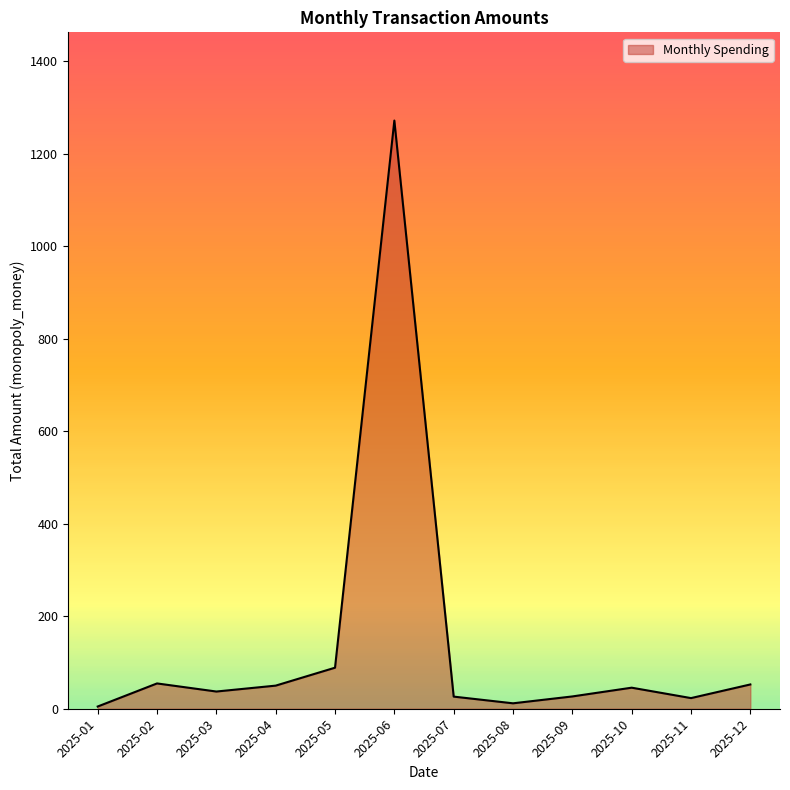

At which label is the value closest to 638?

2025-05